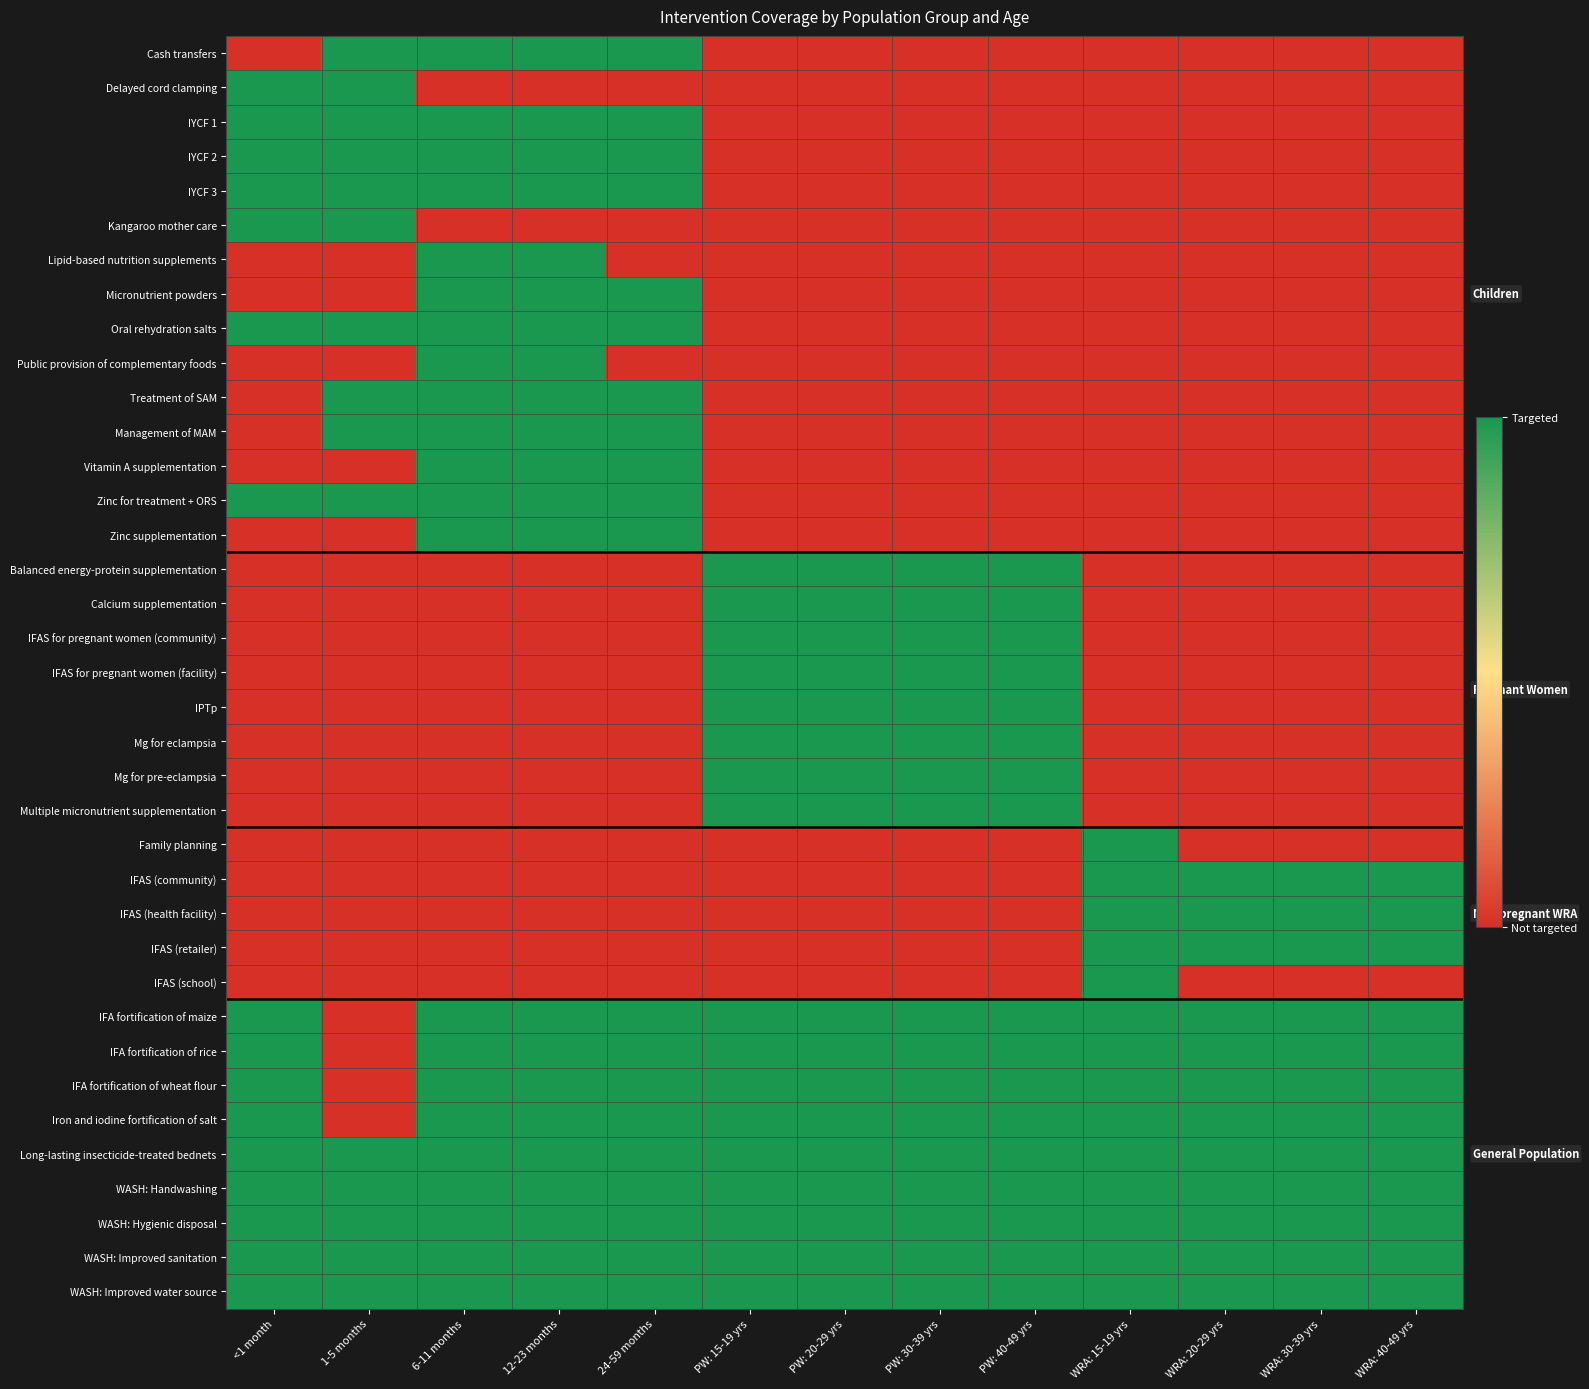

Reading right to left, what are all the values shown in this chart?

Cash transfers: WRA: 40-49 yrs=0	WRA: 30-39 yrs=0	WRA: 20-29 yrs=0	WRA: 15-19 yrs=0	PW: 40-49 yrs=0	PW: 30-39 yrs=0	PW: 20-29 yrs=0	PW: 15-19 yrs=0	24-59 months=1	12-23 months=1	6-11 months=1	1-5 months=1	<1 month=0
Delayed cord clamping: WRA: 40-49 yrs=0	WRA: 30-39 yrs=0	WRA: 20-29 yrs=0	WRA: 15-19 yrs=0	PW: 40-49 yrs=0	PW: 30-39 yrs=0	PW: 20-29 yrs=0	PW: 15-19 yrs=0	24-59 months=0	12-23 months=0	6-11 months=0	1-5 months=1	<1 month=1
IYCF 1: WRA: 40-49 yrs=0	WRA: 30-39 yrs=0	WRA: 20-29 yrs=0	WRA: 15-19 yrs=0	PW: 40-49 yrs=0	PW: 30-39 yrs=0	PW: 20-29 yrs=0	PW: 15-19 yrs=0	24-59 months=1	12-23 months=1	6-11 months=1	1-5 months=1	<1 month=1
IYCF 2: WRA: 40-49 yrs=0	WRA: 30-39 yrs=0	WRA: 20-29 yrs=0	WRA: 15-19 yrs=0	PW: 40-49 yrs=0	PW: 30-39 yrs=0	PW: 20-29 yrs=0	PW: 15-19 yrs=0	24-59 months=1	12-23 months=1	6-11 months=1	1-5 months=1	<1 month=1
IYCF 3: WRA: 40-49 yrs=0	WRA: 30-39 yrs=0	WRA: 20-29 yrs=0	WRA: 15-19 yrs=0	PW: 40-49 yrs=0	PW: 30-39 yrs=0	PW: 20-29 yrs=0	PW: 15-19 yrs=0	24-59 months=1	12-23 months=1	6-11 months=1	1-5 months=1	<1 month=1
Kangaroo mother care: WRA: 40-49 yrs=0	WRA: 30-39 yrs=0	WRA: 20-29 yrs=0	WRA: 15-19 yrs=0	PW: 40-49 yrs=0	PW: 30-39 yrs=0	PW: 20-29 yrs=0	PW: 15-19 yrs=0	24-59 months=0	12-23 months=0	6-11 months=0	1-5 months=1	<1 month=1
Lipid-based nutrition supplements: WRA: 40-49 yrs=0	WRA: 30-39 yrs=0	WRA: 20-29 yrs=0	WRA: 15-19 yrs=0	PW: 40-49 yrs=0	PW: 30-39 yrs=0	PW: 20-29 yrs=0	PW: 15-19 yrs=0	24-59 months=0	12-23 months=1	6-11 months=1	1-5 months=0	<1 month=0
Micronutrient powders: WRA: 40-49 yrs=0	WRA: 30-39 yrs=0	WRA: 20-29 yrs=0	WRA: 15-19 yrs=0	PW: 40-49 yrs=0	PW: 30-39 yrs=0	PW: 20-29 yrs=0	PW: 15-19 yrs=0	24-59 months=1	12-23 months=1	6-11 months=1	1-5 months=0	<1 month=0
Oral rehydration salts: WRA: 40-49 yrs=0	WRA: 30-39 yrs=0	WRA: 20-29 yrs=0	WRA: 15-19 yrs=0	PW: 40-49 yrs=0	PW: 30-39 yrs=0	PW: 20-29 yrs=0	PW: 15-19 yrs=0	24-59 months=1	12-23 months=1	6-11 months=1	1-5 months=1	<1 month=1
Public provision of complementary foods: WRA: 40-49 yrs=0	WRA: 30-39 yrs=0	WRA: 20-29 yrs=0	WRA: 15-19 yrs=0	PW: 40-49 yrs=0	PW: 30-39 yrs=0	PW: 20-29 yrs=0	PW: 15-19 yrs=0	24-59 months=0	12-23 months=1	6-11 months=1	1-5 months=0	<1 month=0
Treatment of SAM: WRA: 40-49 yrs=0	WRA: 30-39 yrs=0	WRA: 20-29 yrs=0	WRA: 15-19 yrs=0	PW: 40-49 yrs=0	PW: 30-39 yrs=0	PW: 20-29 yrs=0	PW: 15-19 yrs=0	24-59 months=1	12-23 months=1	6-11 months=1	1-5 months=1	<1 month=0
Management of MAM: WRA: 40-49 yrs=0	WRA: 30-39 yrs=0	WRA: 20-29 yrs=0	WRA: 15-19 yrs=0	PW: 40-49 yrs=0	PW: 30-39 yrs=0	PW: 20-29 yrs=0	PW: 15-19 yrs=0	24-59 months=1	12-23 months=1	6-11 months=1	1-5 months=1	<1 month=0
Vitamin A supplementation: WRA: 40-49 yrs=0	WRA: 30-39 yrs=0	WRA: 20-29 yrs=0	WRA: 15-19 yrs=0	PW: 40-49 yrs=0	PW: 30-39 yrs=0	PW: 20-29 yrs=0	PW: 15-19 yrs=0	24-59 months=1	12-23 months=1	6-11 months=1	1-5 months=0	<1 month=0
Zinc for treatment + ORS: WRA: 40-49 yrs=0	WRA: 30-39 yrs=0	WRA: 20-29 yrs=0	WRA: 15-19 yrs=0	PW: 40-49 yrs=0	PW: 30-39 yrs=0	PW: 20-29 yrs=0	PW: 15-19 yrs=0	24-59 months=1	12-23 months=1	6-11 months=1	1-5 months=1	<1 month=1
Zinc supplementation: WRA: 40-49 yrs=0	WRA: 30-39 yrs=0	WRA: 20-29 yrs=0	WRA: 15-19 yrs=0	PW: 40-49 yrs=0	PW: 30-39 yrs=0	PW: 20-29 yrs=0	PW: 15-19 yrs=0	24-59 months=1	12-23 months=1	6-11 months=1	1-5 months=0	<1 month=0
Balanced energy-protein supplementation: WRA: 40-49 yrs=0	WRA: 30-39 yrs=0	WRA: 20-29 yrs=0	WRA: 15-19 yrs=0	PW: 40-49 yrs=1	PW: 30-39 yrs=1	PW: 20-29 yrs=1	PW: 15-19 yrs=1	24-59 months=0	12-23 months=0	6-11 months=0	1-5 months=0	<1 month=0
Calcium supplementation: WRA: 40-49 yrs=0	WRA: 30-39 yrs=0	WRA: 20-29 yrs=0	WRA: 15-19 yrs=0	PW: 40-49 yrs=1	PW: 30-39 yrs=1	PW: 20-29 yrs=1	PW: 15-19 yrs=1	24-59 months=0	12-23 months=0	6-11 months=0	1-5 months=0	<1 month=0
IFAS for pregnant women (community): WRA: 40-49 yrs=0	WRA: 30-39 yrs=0	WRA: 20-29 yrs=0	WRA: 15-19 yrs=0	PW: 40-49 yrs=1	PW: 30-39 yrs=1	PW: 20-29 yrs=1	PW: 15-19 yrs=1	24-59 months=0	12-23 months=0	6-11 months=0	1-5 months=0	<1 month=0
IFAS for pregnant women (facility): WRA: 40-49 yrs=0	WRA: 30-39 yrs=0	WRA: 20-29 yrs=0	WRA: 15-19 yrs=0	PW: 40-49 yrs=1	PW: 30-39 yrs=1	PW: 20-29 yrs=1	PW: 15-19 yrs=1	24-59 months=0	12-23 months=0	6-11 months=0	1-5 months=0	<1 month=0
IPTp: WRA: 40-49 yrs=0	WRA: 30-39 yrs=0	WRA: 20-29 yrs=0	WRA: 15-19 yrs=0	PW: 40-49 yrs=1	PW: 30-39 yrs=1	PW: 20-29 yrs=1	PW: 15-19 yrs=1	24-59 months=0	12-23 months=0	6-11 months=0	1-5 months=0	<1 month=0
Mg for eclampsia: WRA: 40-49 yrs=0	WRA: 30-39 yrs=0	WRA: 20-29 yrs=0	WRA: 15-19 yrs=0	PW: 40-49 yrs=1	PW: 30-39 yrs=1	PW: 20-29 yrs=1	PW: 15-19 yrs=1	24-59 months=0	12-23 months=0	6-11 months=0	1-5 months=0	<1 month=0
Mg for pre-eclampsia: WRA: 40-49 yrs=0	WRA: 30-39 yrs=0	WRA: 20-29 yrs=0	WRA: 15-19 yrs=0	PW: 40-49 yrs=1	PW: 30-39 yrs=1	PW: 20-29 yrs=1	PW: 15-19 yrs=1	24-59 months=0	12-23 months=0	6-11 months=0	1-5 months=0	<1 month=0
Multiple micronutrient supplementation: WRA: 40-49 yrs=0	WRA: 30-39 yrs=0	WRA: 20-29 yrs=0	WRA: 15-19 yrs=0	PW: 40-49 yrs=1	PW: 30-39 yrs=1	PW: 20-29 yrs=1	PW: 15-19 yrs=1	24-59 months=0	12-23 months=0	6-11 months=0	1-5 months=0	<1 month=0
Family planning: WRA: 40-49 yrs=0	WRA: 30-39 yrs=0	WRA: 20-29 yrs=0	WRA: 15-19 yrs=1	PW: 40-49 yrs=0	PW: 30-39 yrs=0	PW: 20-29 yrs=0	PW: 15-19 yrs=0	24-59 months=0	12-23 months=0	6-11 months=0	1-5 months=0	<1 month=0
IFAS (community): WRA: 40-49 yrs=1	WRA: 30-39 yrs=1	WRA: 20-29 yrs=1	WRA: 15-19 yrs=1	PW: 40-49 yrs=0	PW: 30-39 yrs=0	PW: 20-29 yrs=0	PW: 15-19 yrs=0	24-59 months=0	12-23 months=0	6-11 months=0	1-5 months=0	<1 month=0
IFAS (health facility): WRA: 40-49 yrs=1	WRA: 30-39 yrs=1	WRA: 20-29 yrs=1	WRA: 15-19 yrs=1	PW: 40-49 yrs=0	PW: 30-39 yrs=0	PW: 20-29 yrs=0	PW: 15-19 yrs=0	24-59 months=0	12-23 months=0	6-11 months=0	1-5 months=0	<1 month=0
IFAS (retailer): WRA: 40-49 yrs=1	WRA: 30-39 yrs=1	WRA: 20-29 yrs=1	WRA: 15-19 yrs=1	PW: 40-49 yrs=0	PW: 30-39 yrs=0	PW: 20-29 yrs=0	PW: 15-19 yrs=0	24-59 months=0	12-23 months=0	6-11 months=0	1-5 months=0	<1 month=0
IFAS (school): WRA: 40-49 yrs=0	WRA: 30-39 yrs=0	WRA: 20-29 yrs=0	WRA: 15-19 yrs=1	PW: 40-49 yrs=0	PW: 30-39 yrs=0	PW: 20-29 yrs=0	PW: 15-19 yrs=0	24-59 months=0	12-23 months=0	6-11 months=0	1-5 months=0	<1 month=0
IFA fortification of maize: WRA: 40-49 yrs=1	WRA: 30-39 yrs=1	WRA: 20-29 yrs=1	WRA: 15-19 yrs=1	PW: 40-49 yrs=1	PW: 30-39 yrs=1	PW: 20-29 yrs=1	PW: 15-19 yrs=1	24-59 months=1	12-23 months=1	6-11 months=1	1-5 months=0	<1 month=1
IFA fortification of rice: WRA: 40-49 yrs=1	WRA: 30-39 yrs=1	WRA: 20-29 yrs=1	WRA: 15-19 yrs=1	PW: 40-49 yrs=1	PW: 30-39 yrs=1	PW: 20-29 yrs=1	PW: 15-19 yrs=1	24-59 months=1	12-23 months=1	6-11 months=1	1-5 months=0	<1 month=1
IFA fortification of wheat flour: WRA: 40-49 yrs=1	WRA: 30-39 yrs=1	WRA: 20-29 yrs=1	WRA: 15-19 yrs=1	PW: 40-49 yrs=1	PW: 30-39 yrs=1	PW: 20-29 yrs=1	PW: 15-19 yrs=1	24-59 months=1	12-23 months=1	6-11 months=1	1-5 months=0	<1 month=1
Iron and iodine fortification of salt: WRA: 40-49 yrs=1	WRA: 30-39 yrs=1	WRA: 20-29 yrs=1	WRA: 15-19 yrs=1	PW: 40-49 yrs=1	PW: 30-39 yrs=1	PW: 20-29 yrs=1	PW: 15-19 yrs=1	24-59 months=1	12-23 months=1	6-11 months=1	1-5 months=0	<1 month=1
Long-lasting insecticide-treated bednets: WRA: 40-49 yrs=1	WRA: 30-39 yrs=1	WRA: 20-29 yrs=1	WRA: 15-19 yrs=1	PW: 40-49 yrs=1	PW: 30-39 yrs=1	PW: 20-29 yrs=1	PW: 15-19 yrs=1	24-59 months=1	12-23 months=1	6-11 months=1	1-5 months=1	<1 month=1
WASH: Handwashing: WRA: 40-49 yrs=1	WRA: 30-39 yrs=1	WRA: 20-29 yrs=1	WRA: 15-19 yrs=1	PW: 40-49 yrs=1	PW: 30-39 yrs=1	PW: 20-29 yrs=1	PW: 15-19 yrs=1	24-59 months=1	12-23 months=1	6-11 months=1	1-5 months=1	<1 month=1
WASH: Hygienic disposal: WRA: 40-49 yrs=1	WRA: 30-39 yrs=1	WRA: 20-29 yrs=1	WRA: 15-19 yrs=1	PW: 40-49 yrs=1	PW: 30-39 yrs=1	PW: 20-29 yrs=1	PW: 15-19 yrs=1	24-59 months=1	12-23 months=1	6-11 months=1	1-5 months=1	<1 month=1
WASH: Improved sanitation: WRA: 40-49 yrs=1	WRA: 30-39 yrs=1	WRA: 20-29 yrs=1	WRA: 15-19 yrs=1	PW: 40-49 yrs=1	PW: 30-39 yrs=1	PW: 20-29 yrs=1	PW: 15-19 yrs=1	24-59 months=1	12-23 months=1	6-11 months=1	1-5 months=1	<1 month=1
WASH: Improved water source: WRA: 40-49 yrs=1	WRA: 30-39 yrs=1	WRA: 20-29 yrs=1	WRA: 15-19 yrs=1	PW: 40-49 yrs=1	PW: 30-39 yrs=1	PW: 20-29 yrs=1	PW: 15-19 yrs=1	24-59 months=1	12-23 months=1	6-11 months=1	1-5 months=1	<1 month=1